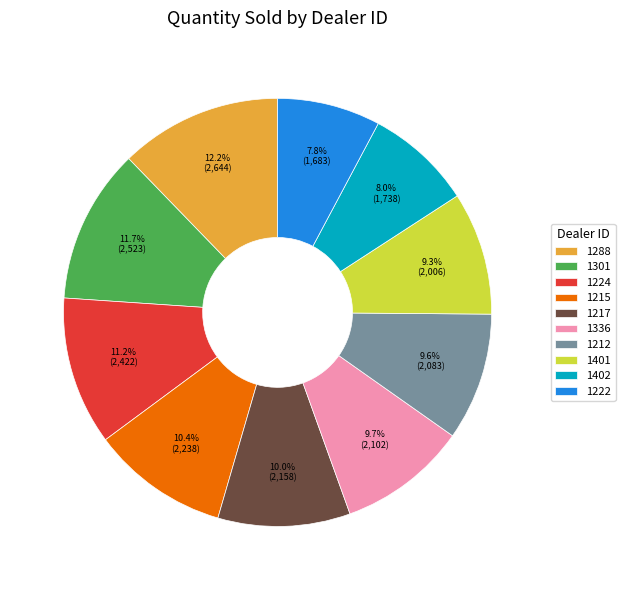

Between 1301 and 1288, which is larger?

1288